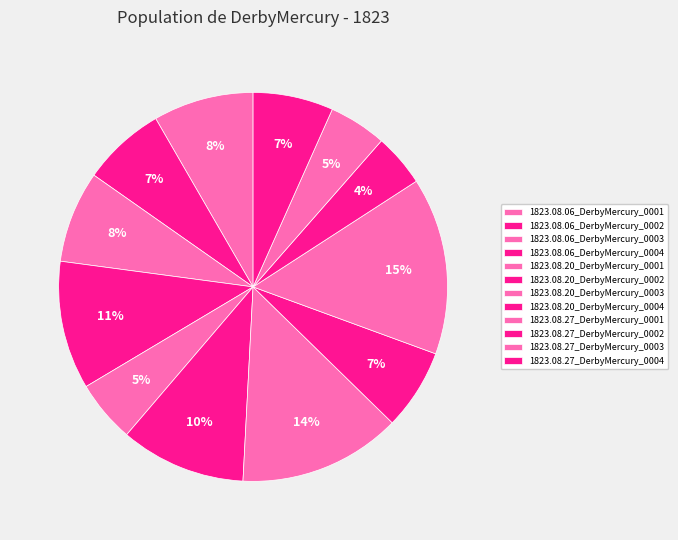

Which category has the smallest portion of the pie?

1823.08.27_DerbyMercury_0002